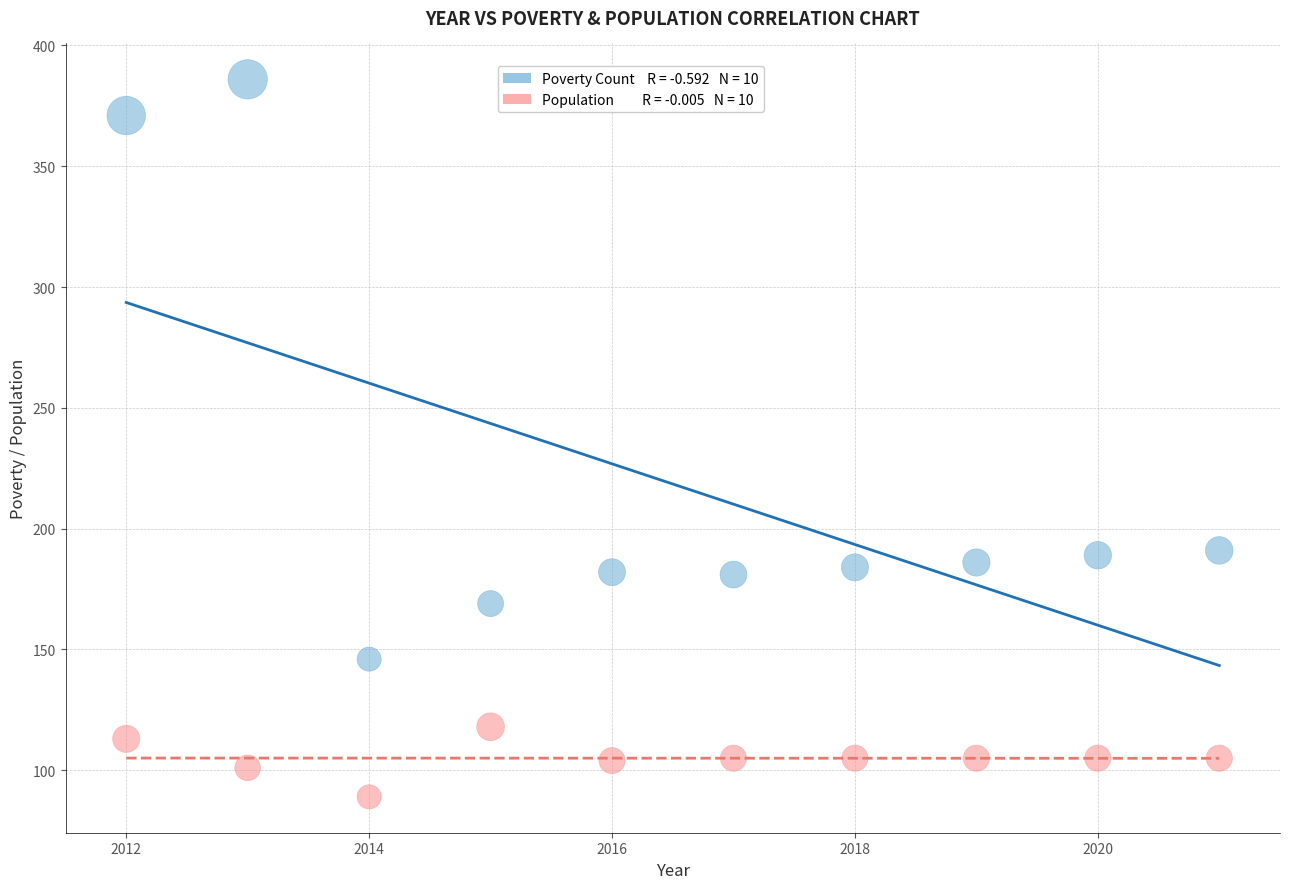

Across all data points, what is the range of X values (max minus min)?

9